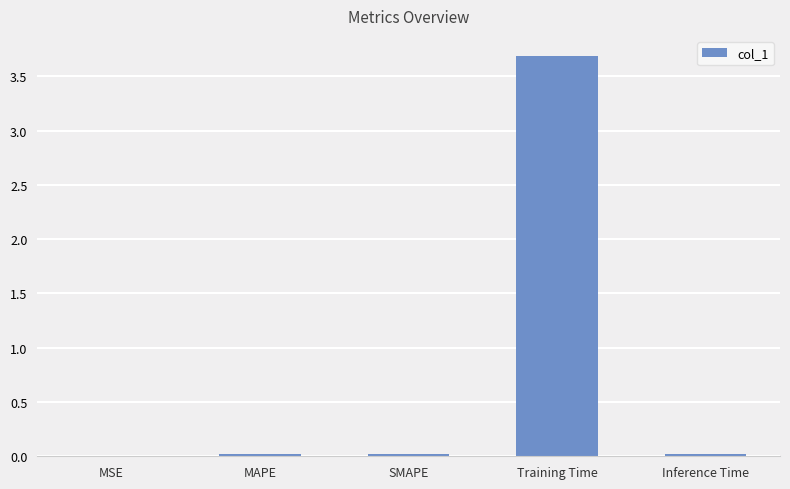

How many distinct data groups are displayed?

1